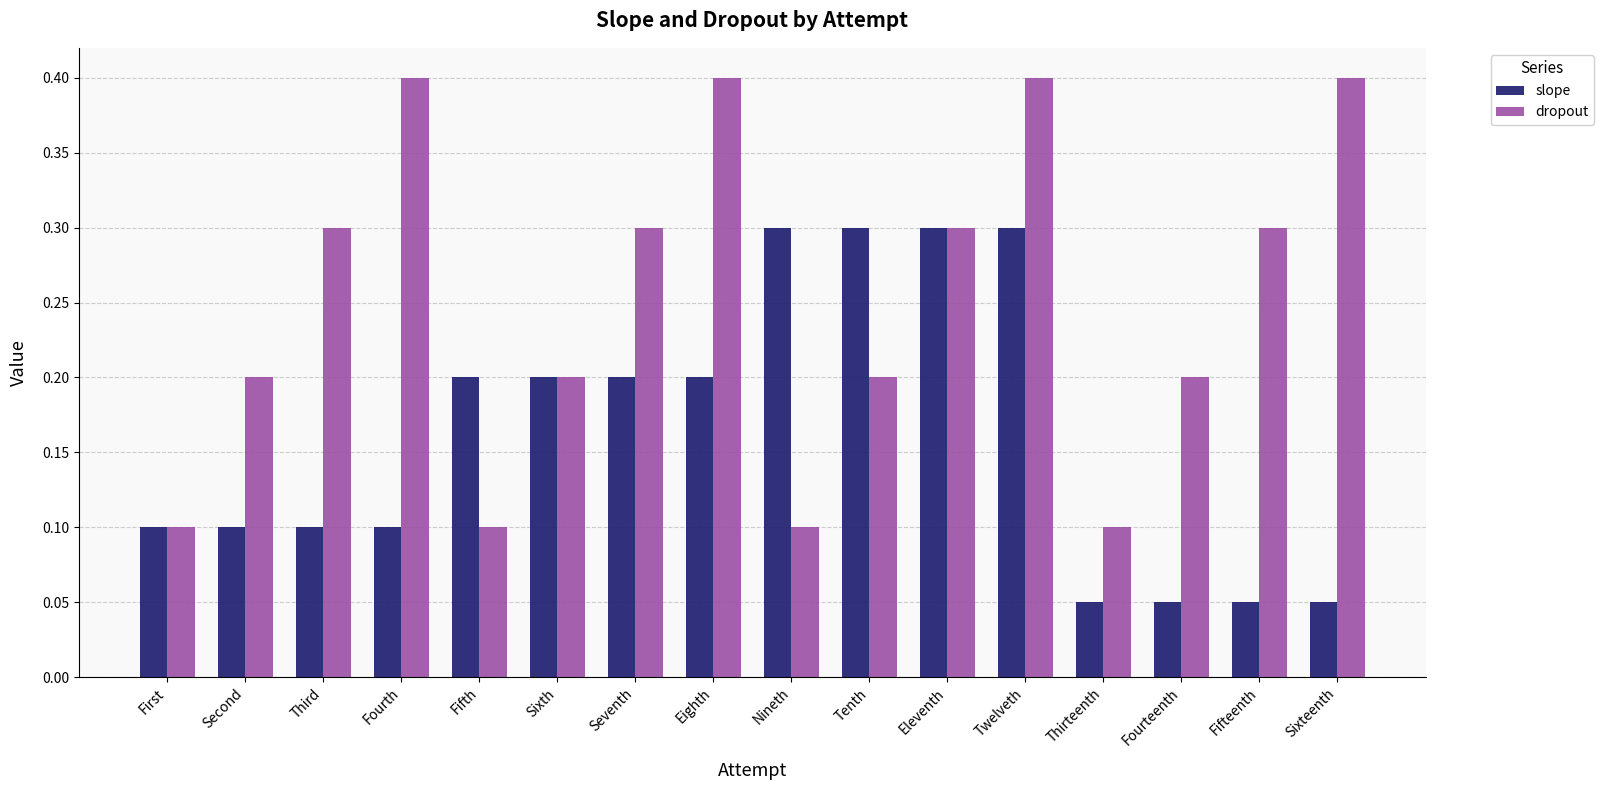

What is the difference between the second highest and minimum values in the dropout series?

0.3